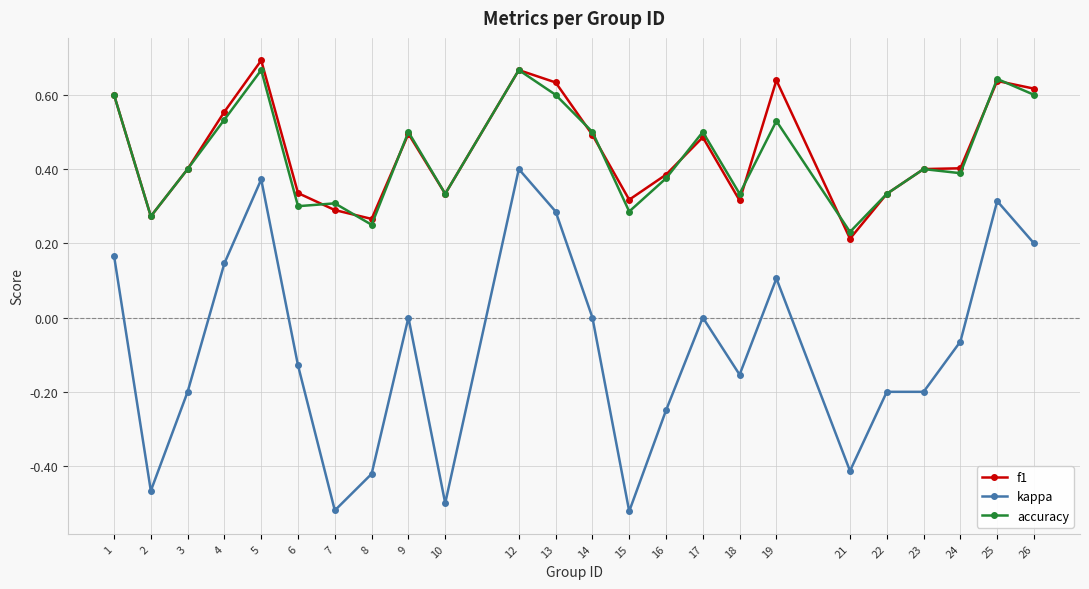

At which label is f1 closest to 0?

21